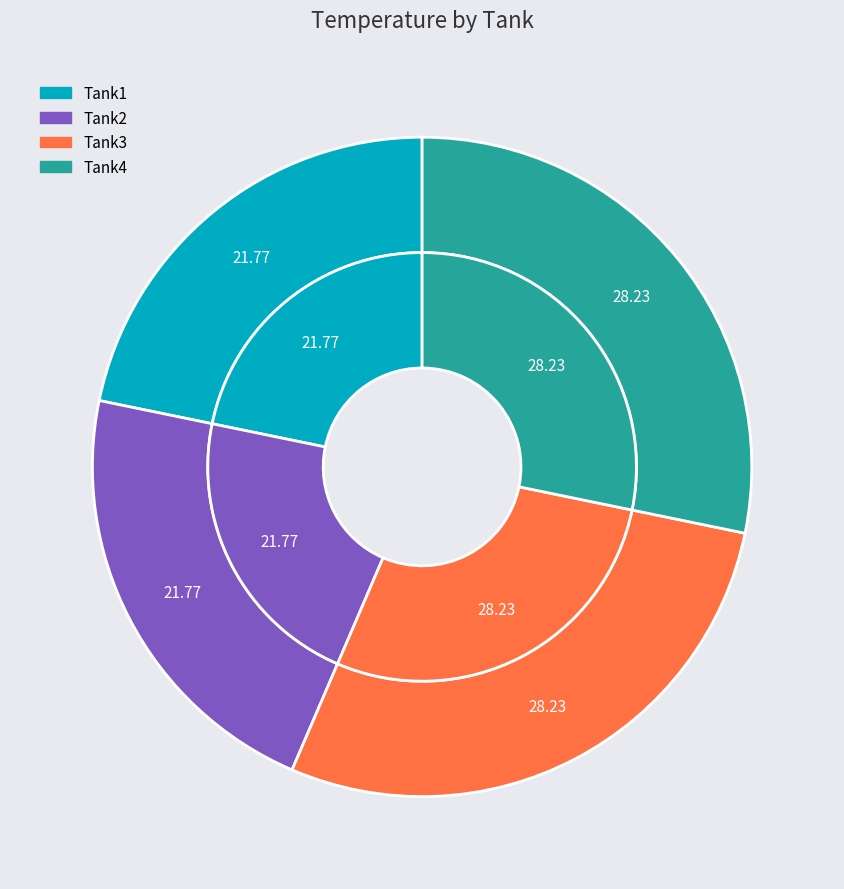

Between Tank1 and Tank4, which is larger?

Tank4